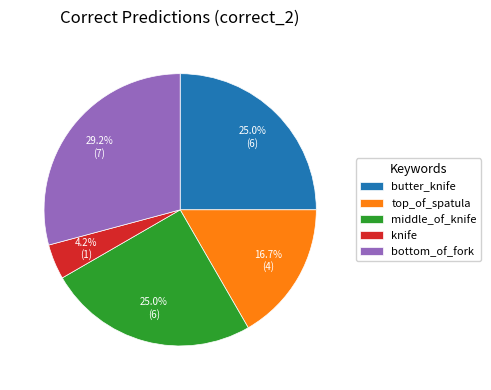

To the nearest percent, what is the combined percentage of top_of_spatula and knife?

21%